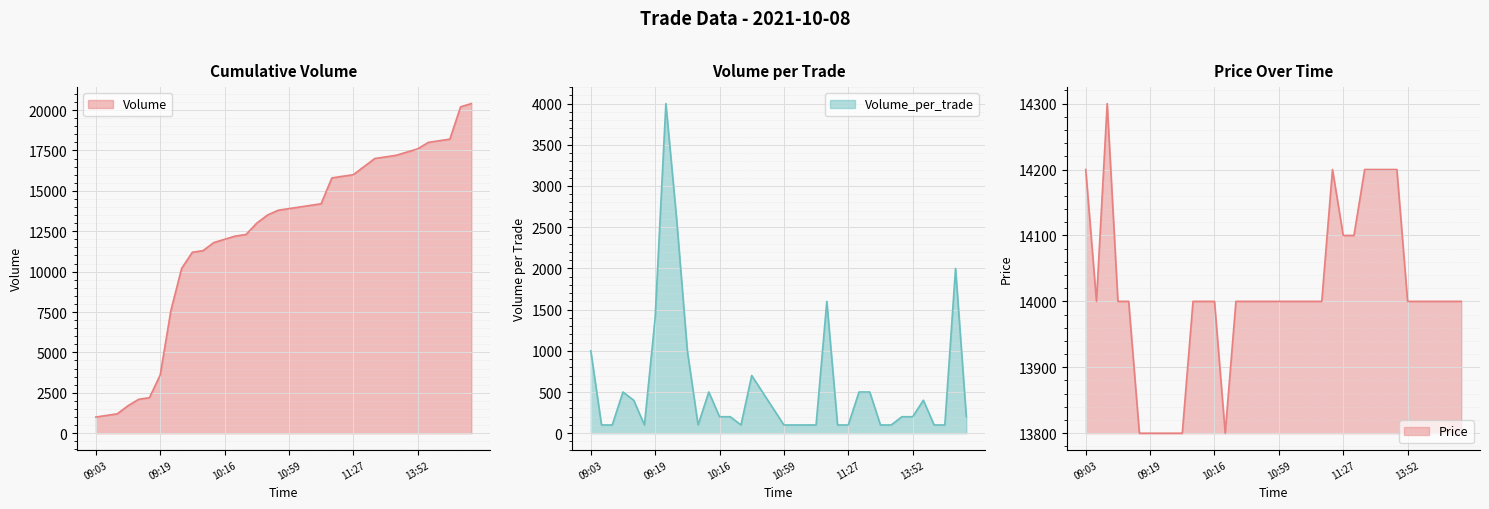

Where does the Volume_per_trade series first go above 200?

09:03